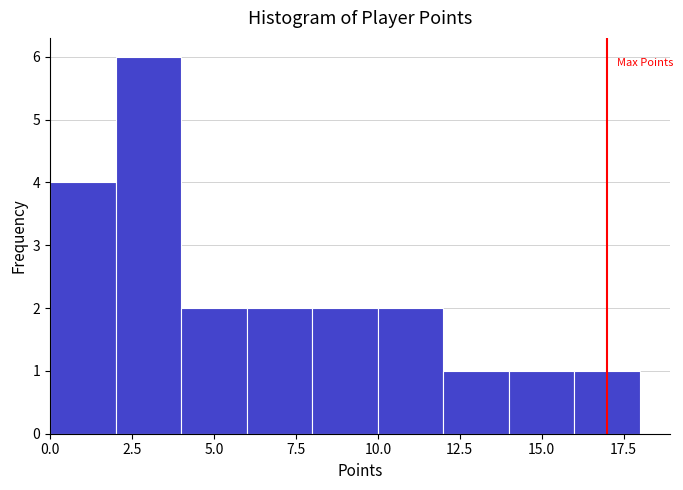

Reading left to right, transcribe this chart: for each bar, give the range it covers on the x-axis and its height. The values are not printed on the chart, so give them approximately, as read against the axis.

0 to 2: 4
2 to 4: 6
4 to 6: 2
6 to 8: 2
8 to 10: 2
10 to 12: 2
12 to 14: 1
14 to 16: 1
16 to 18: 1